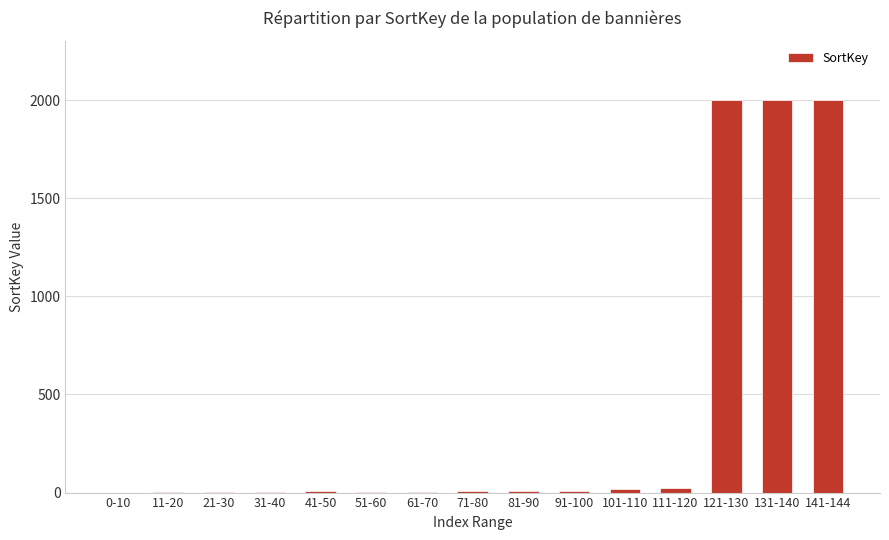

What is the maximum value shown in the chart?

2002